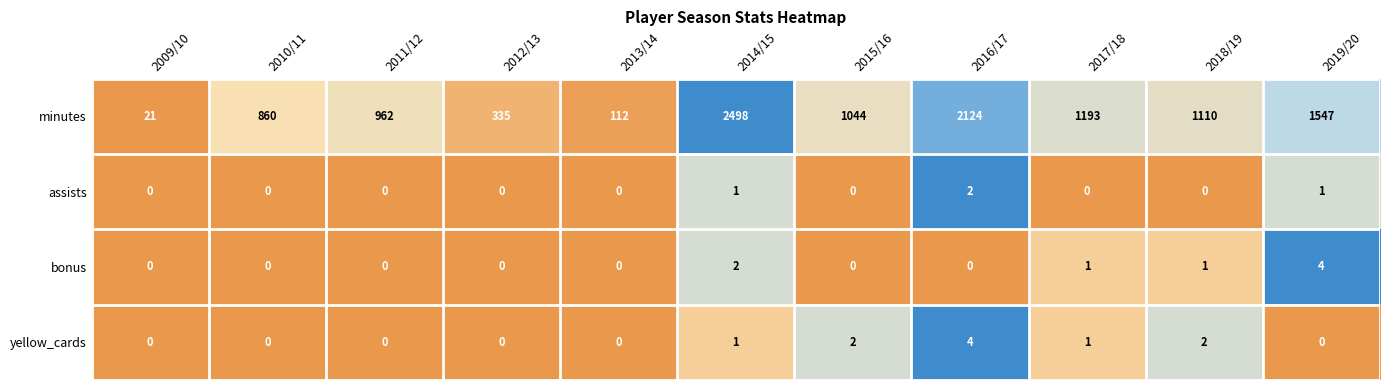

Rank the series at 2018/19 from lowest to highest value.

assists, bonus, yellow_cards, minutes